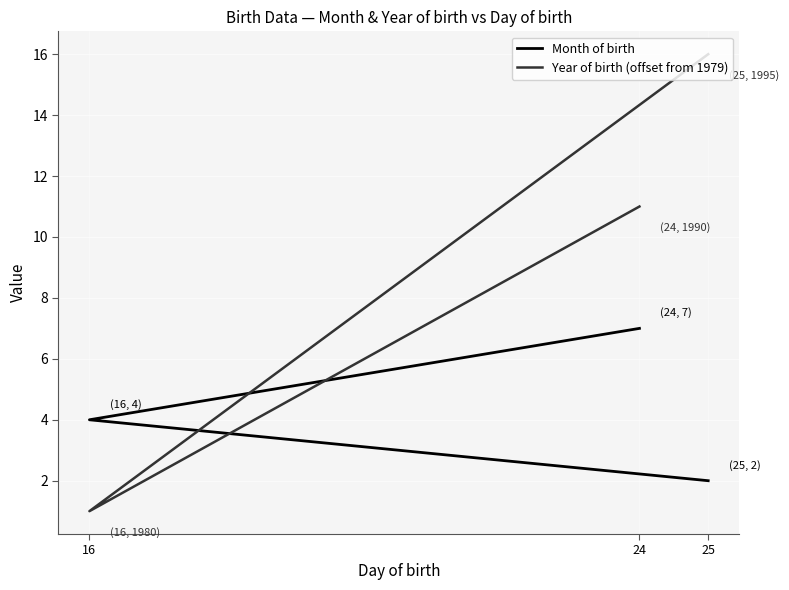

What are all the series names shown in the legend?

Month of birth, Year of birth (offset from 1979)